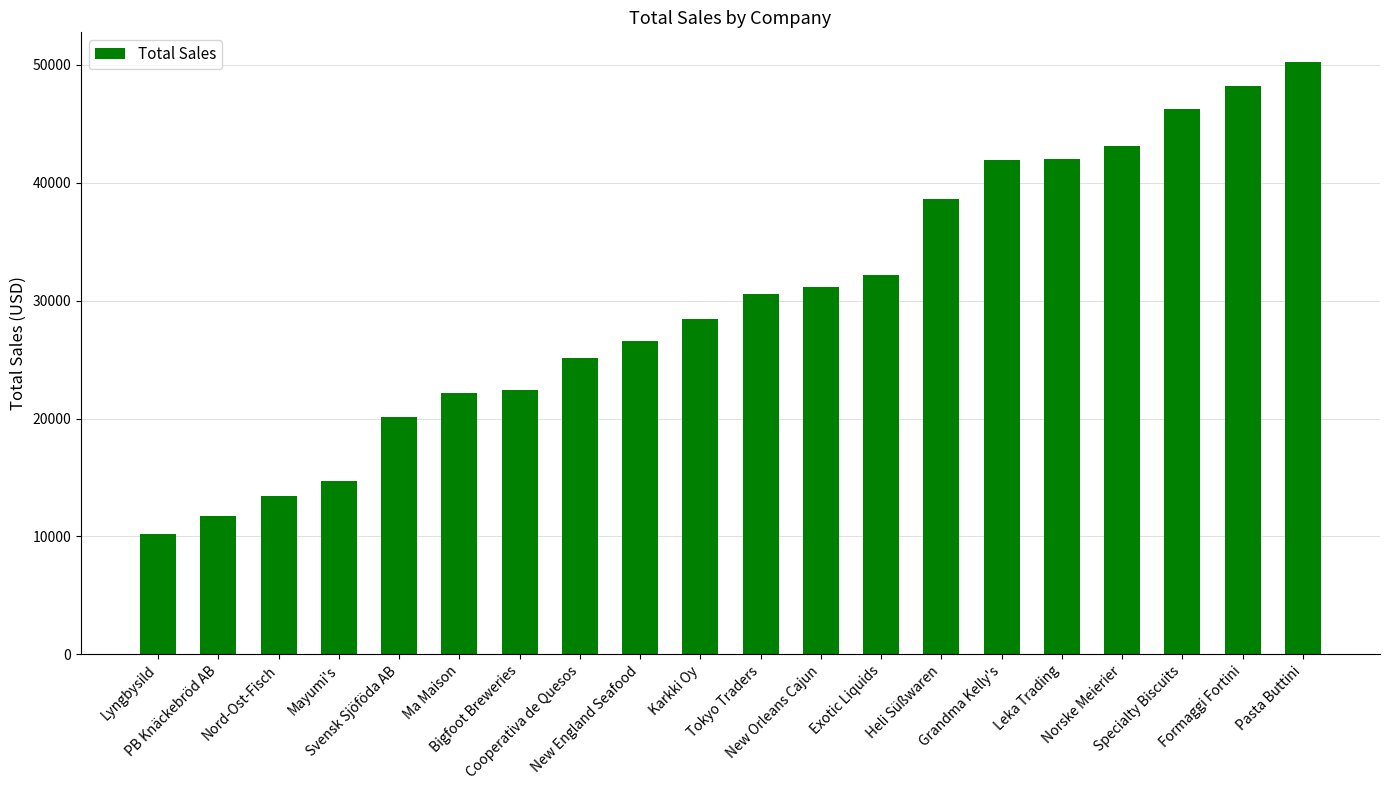

What is the difference between the maximum and minimum values?

40033.4